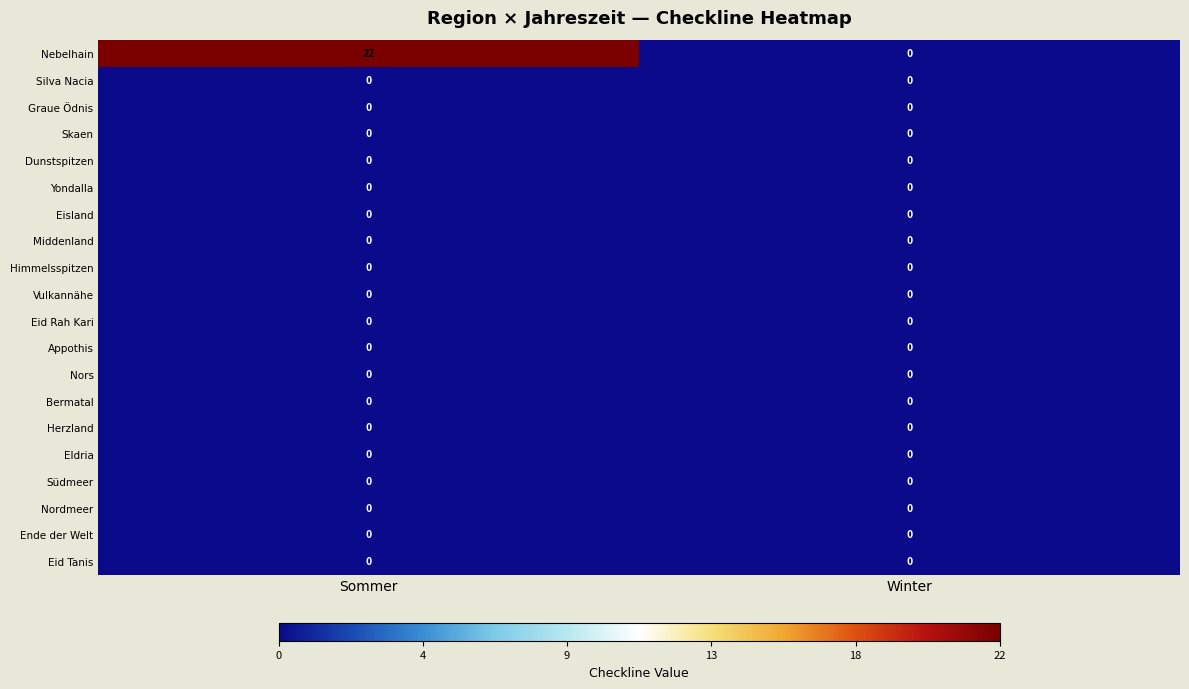

Which series has the largest total across all categories?

Nebelhain